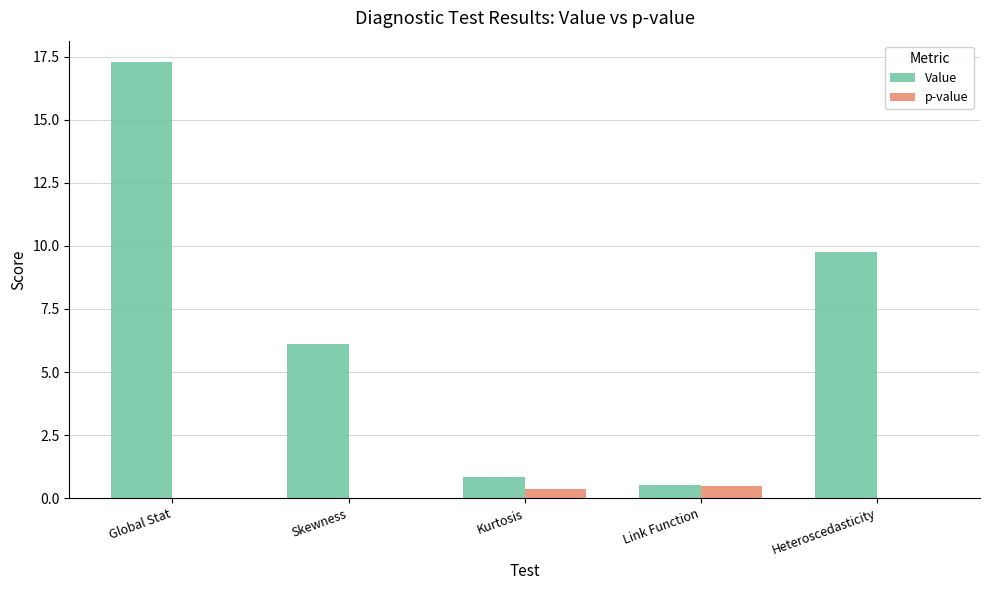

What is the greatest value displayed?

17.3